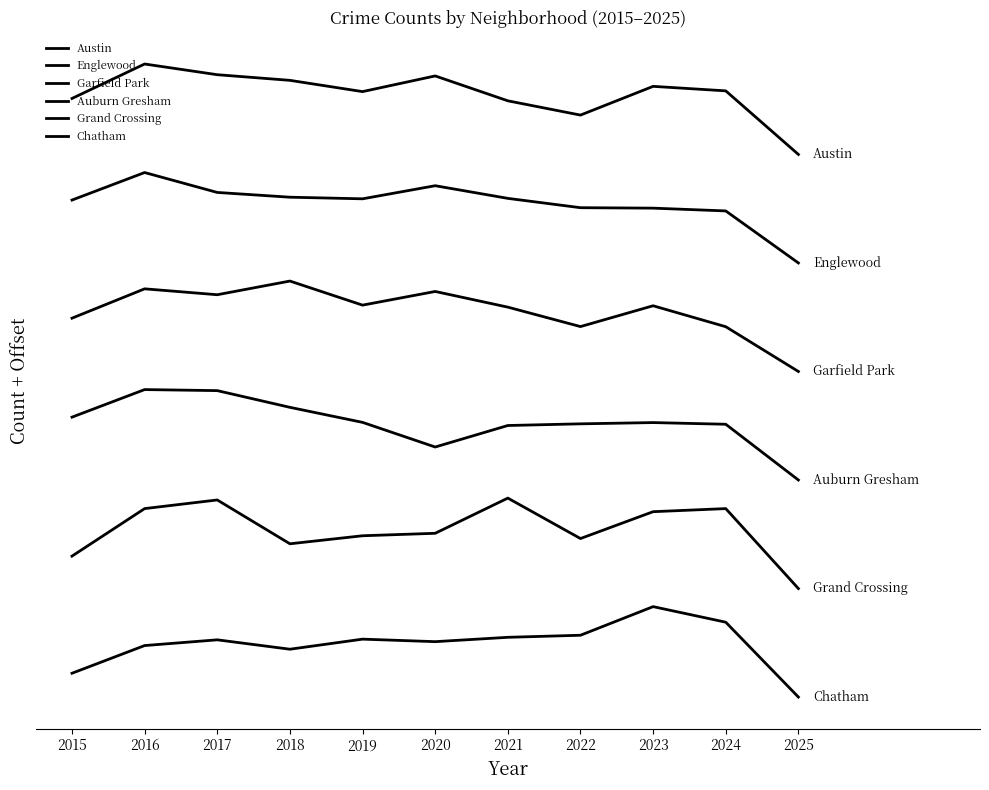

Is the value of Chatham at 2019 greater than the value of Englewood at 2018?

No